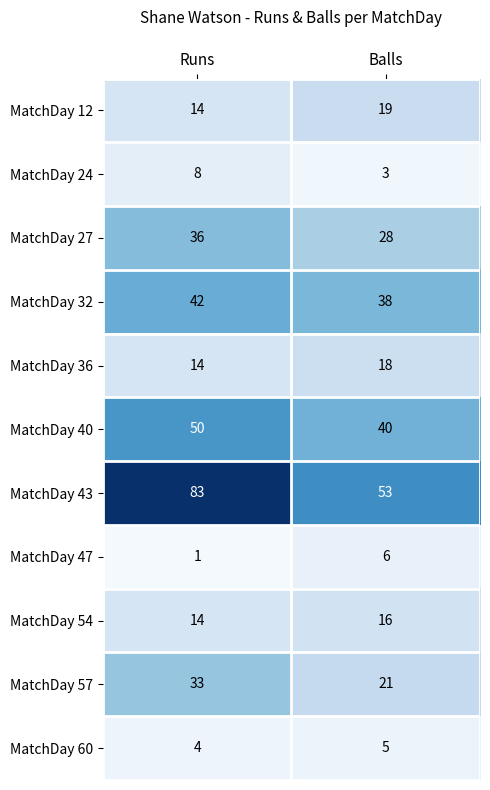

Where is MatchDay 36 nearest to the value 16?

Runs